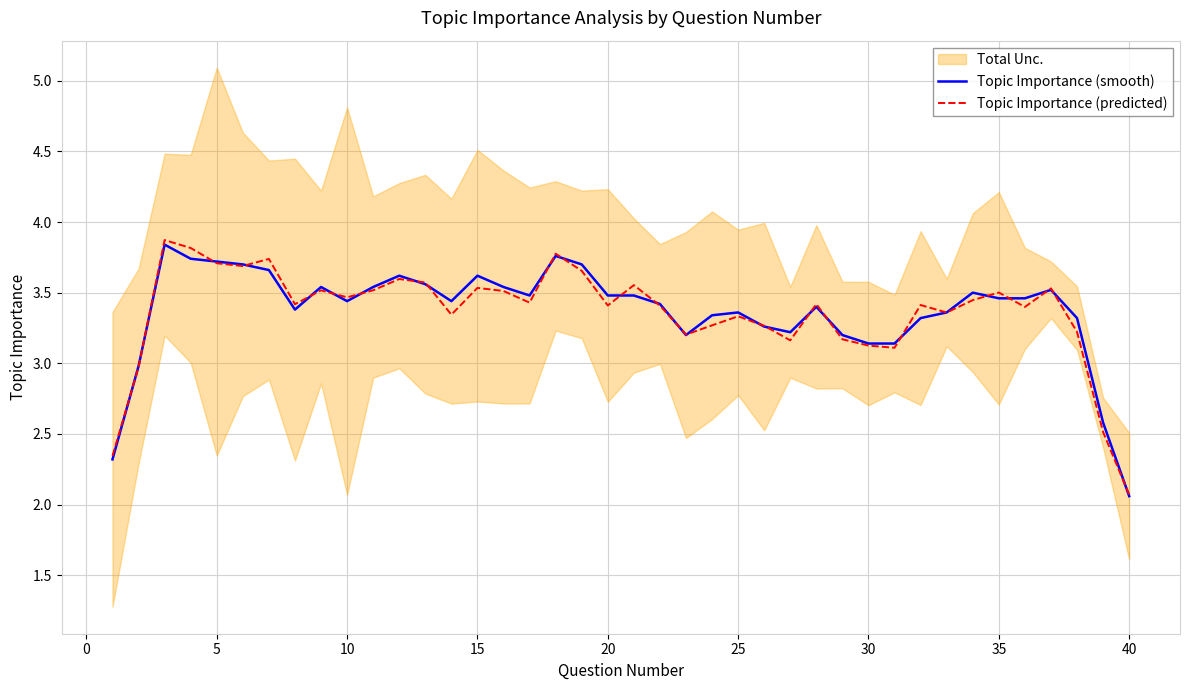

The value of Topic Importance (predicted) at 15 is 2.4. True or false?

False